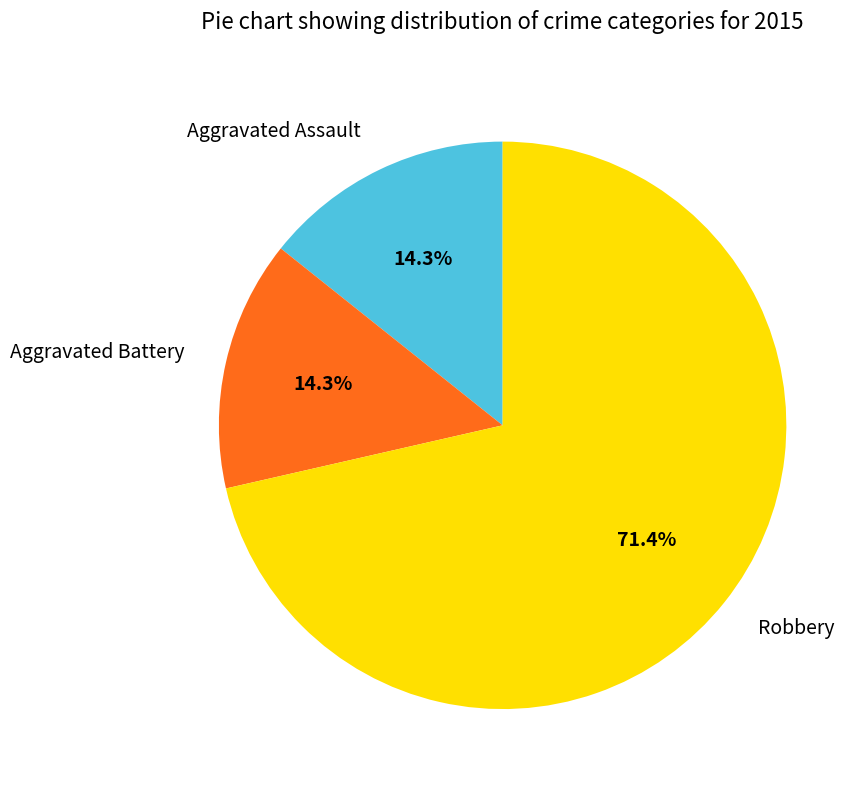

How many slices are in this pie chart?

3